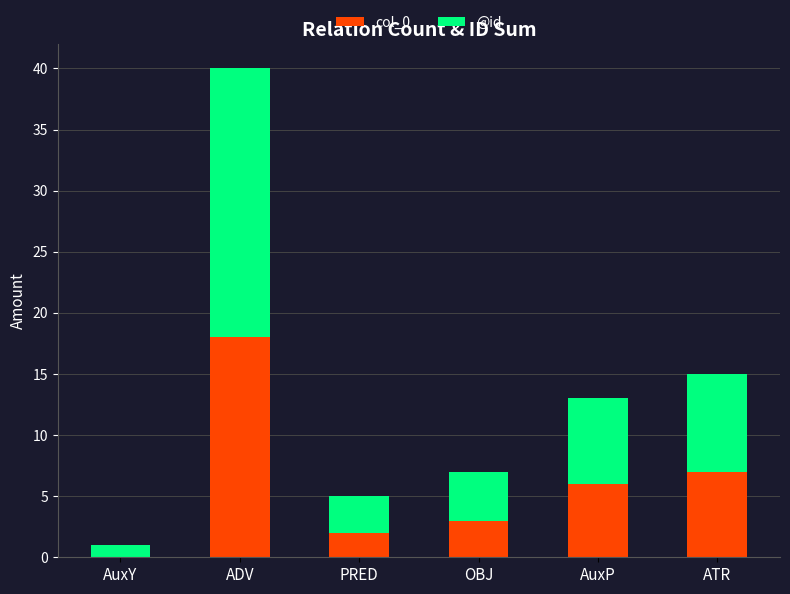

Reading right to left, list the values for the col_0 series.

ATR=7	AuxP=6	OBJ=3	PRED=2	ADV=18	AuxY=0